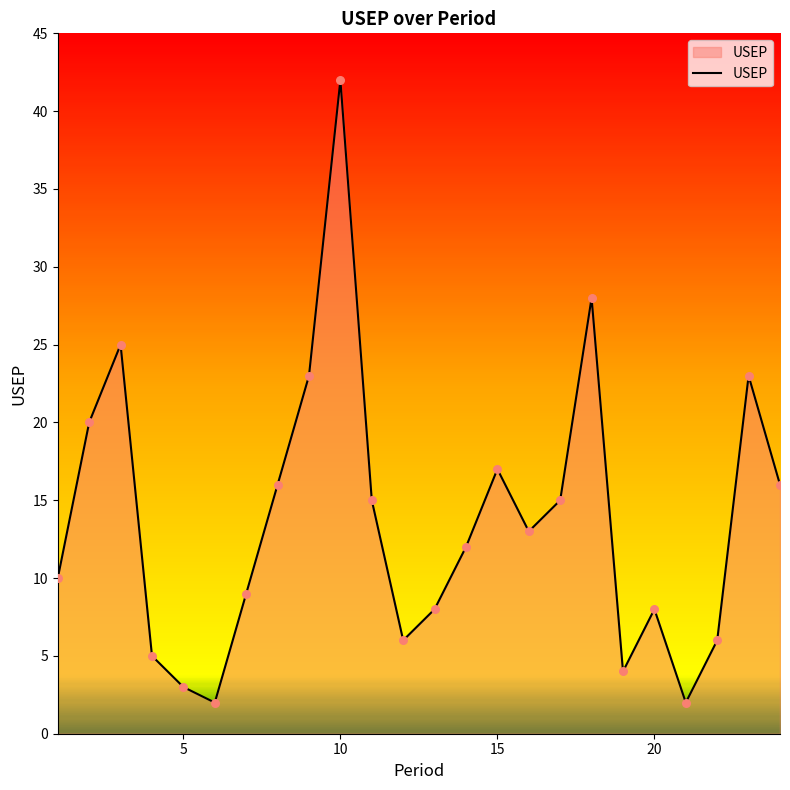

What is the difference between the maximum and minimum values?

40